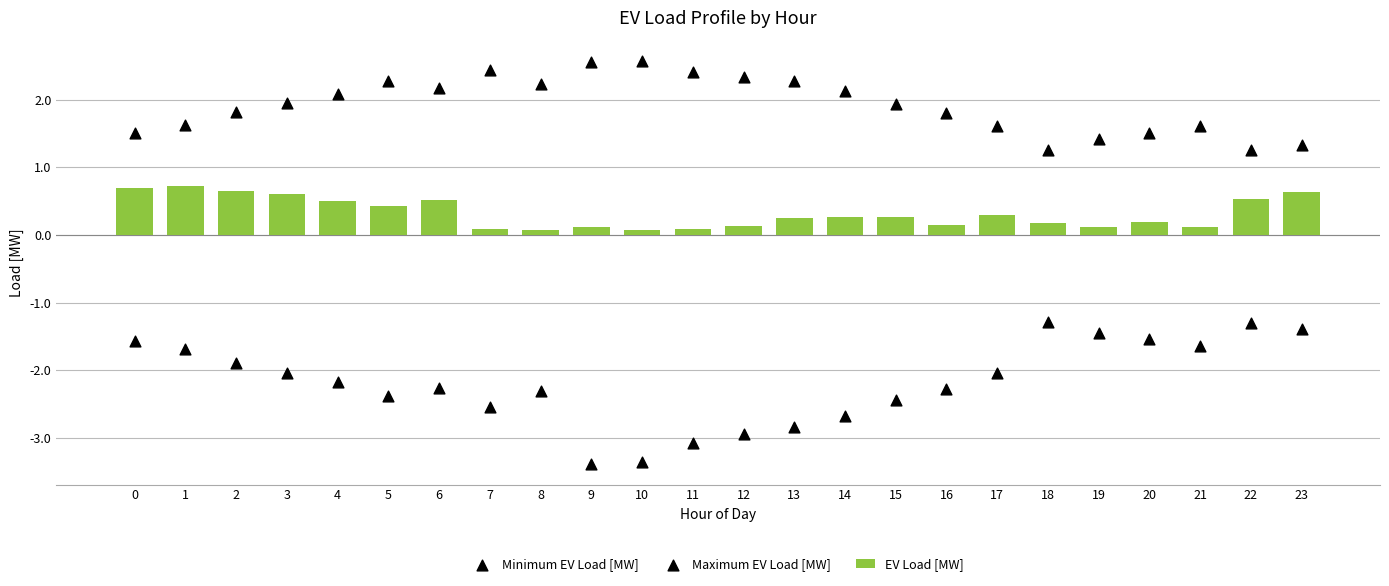

Which series reaches the maximum Y coordinate?

Maximum EV Load [MW]